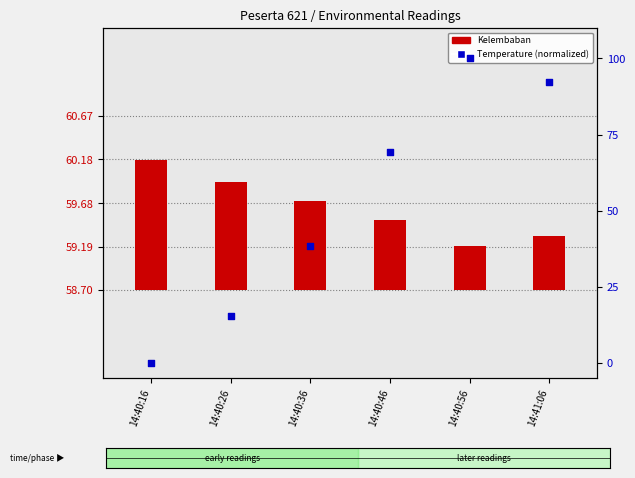

Is the value of Temperature (normalized) at 14:41:06 greater than the value of Kelembaban at 14:40:56?

Yes